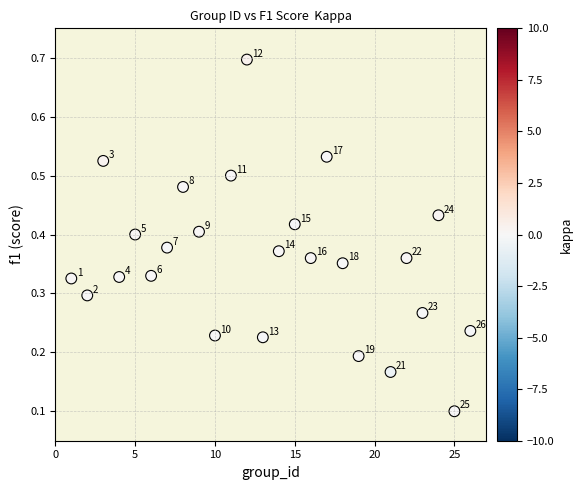

What is the range of Y values (max minus min)?

0.6